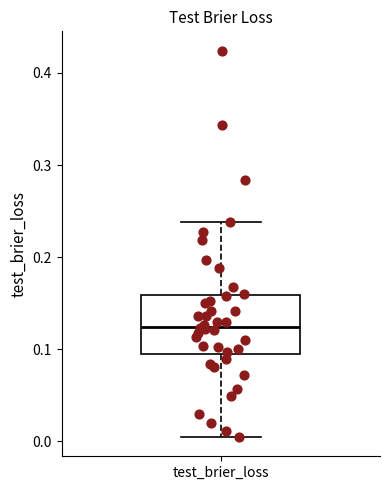

Where does the upper whisker of the box for test_brier_loss end on the y-axis? The values are not printed on the chart, so give them approximately, as read against the axis.

0.24